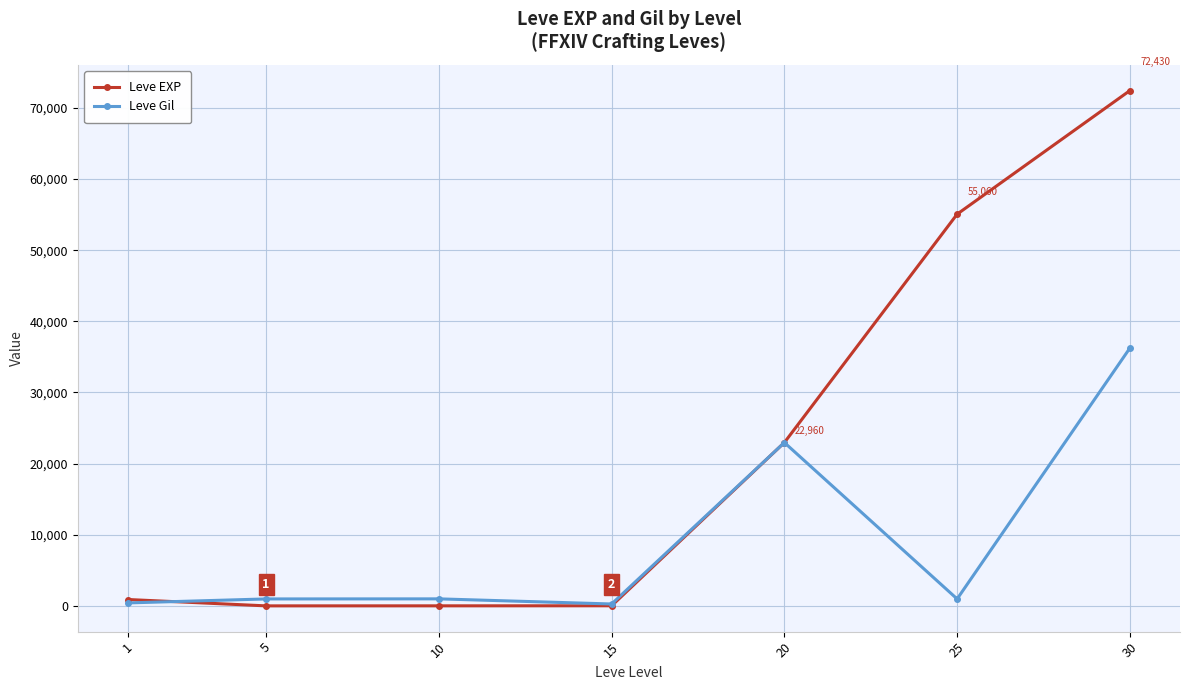

At which label does Leve EXP reach its peak?

30